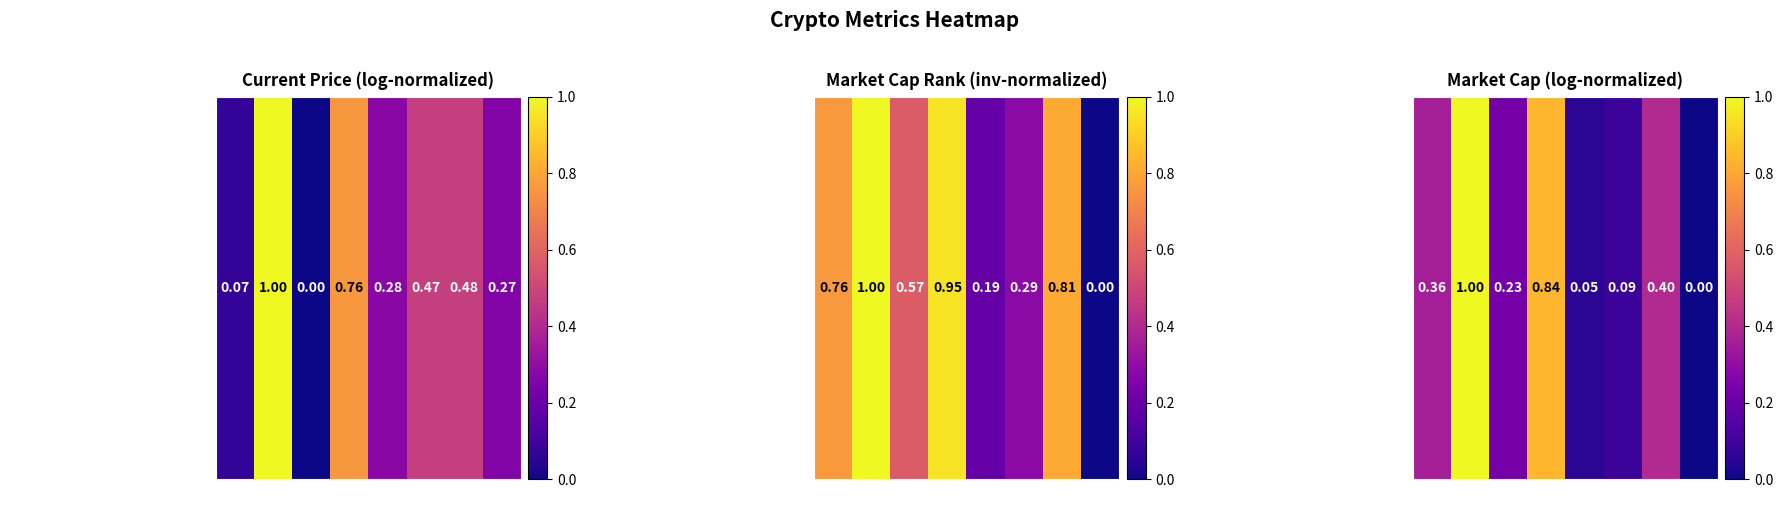

Which label corresponds to the smallest value in the chart?

uni